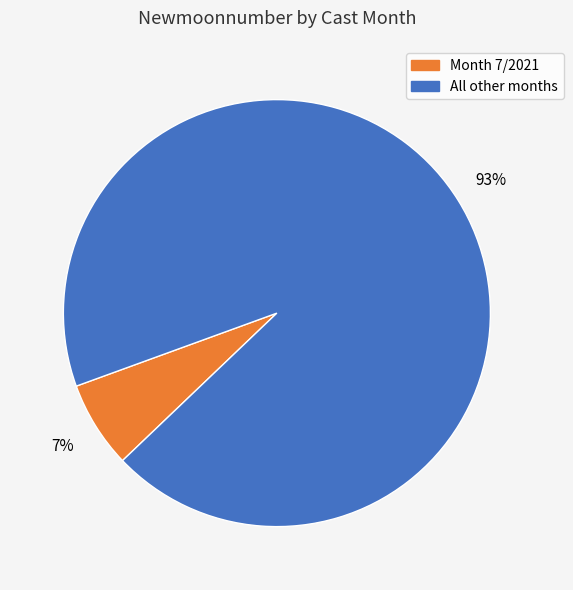

Count the number of slices in the pie.

2